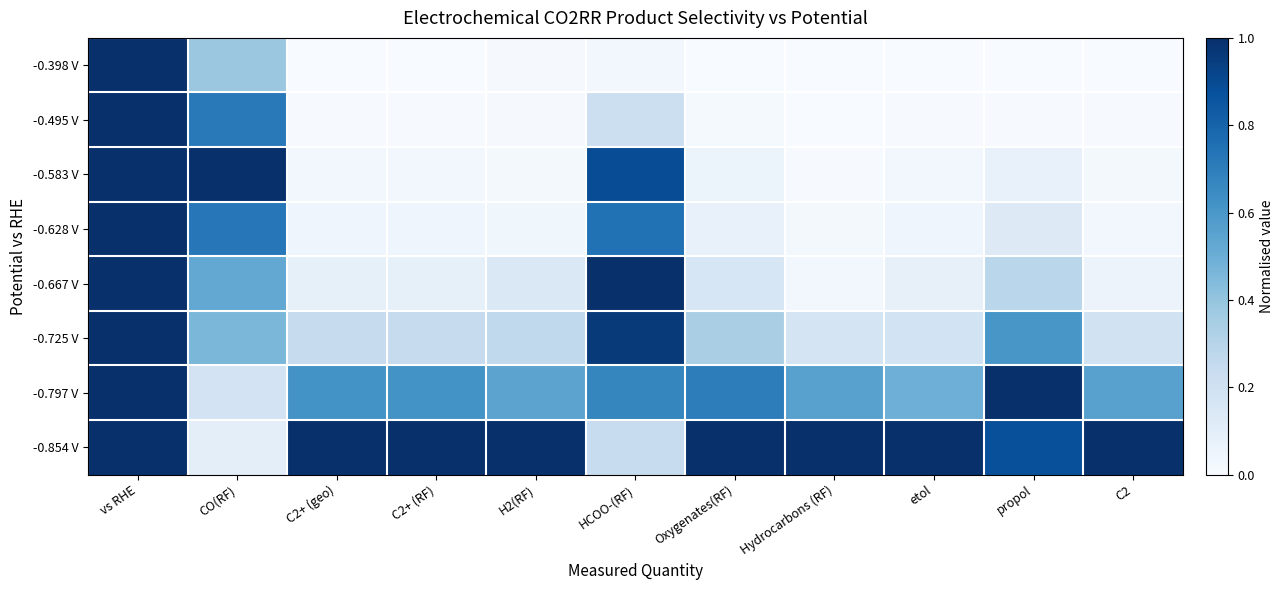

Which has a higher value, C2+ (geo) or C2+ (RF)?

C2+ (RF)